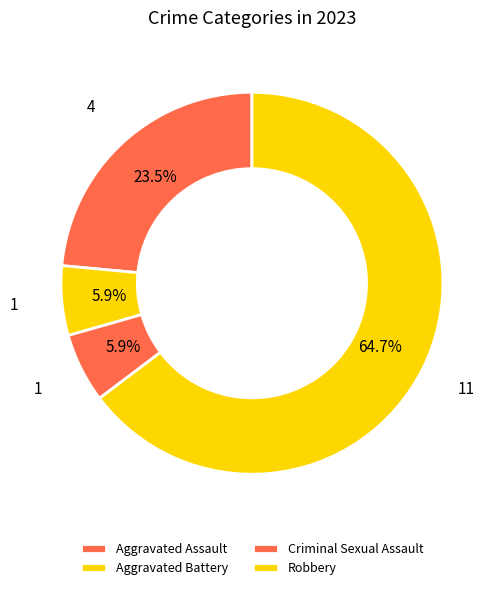

How many segments does this pie chart have?

4